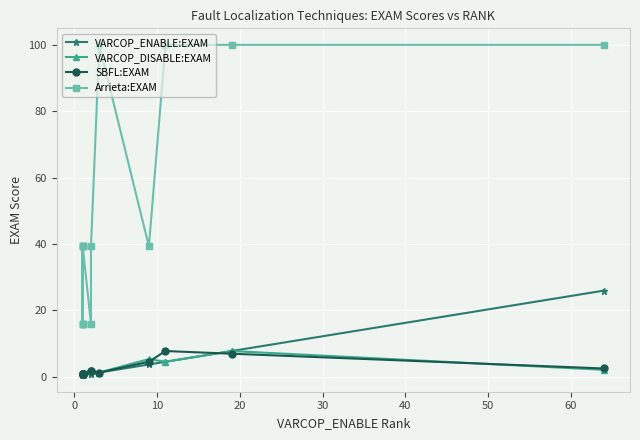

What is the difference between the highest and lowest values at 10?

15.4